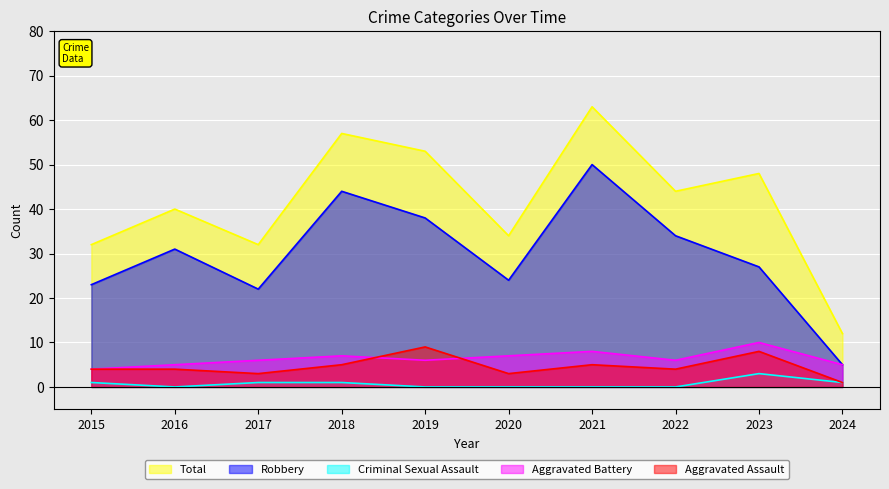

What is the difference between the highest and lowest values at 2020?

34